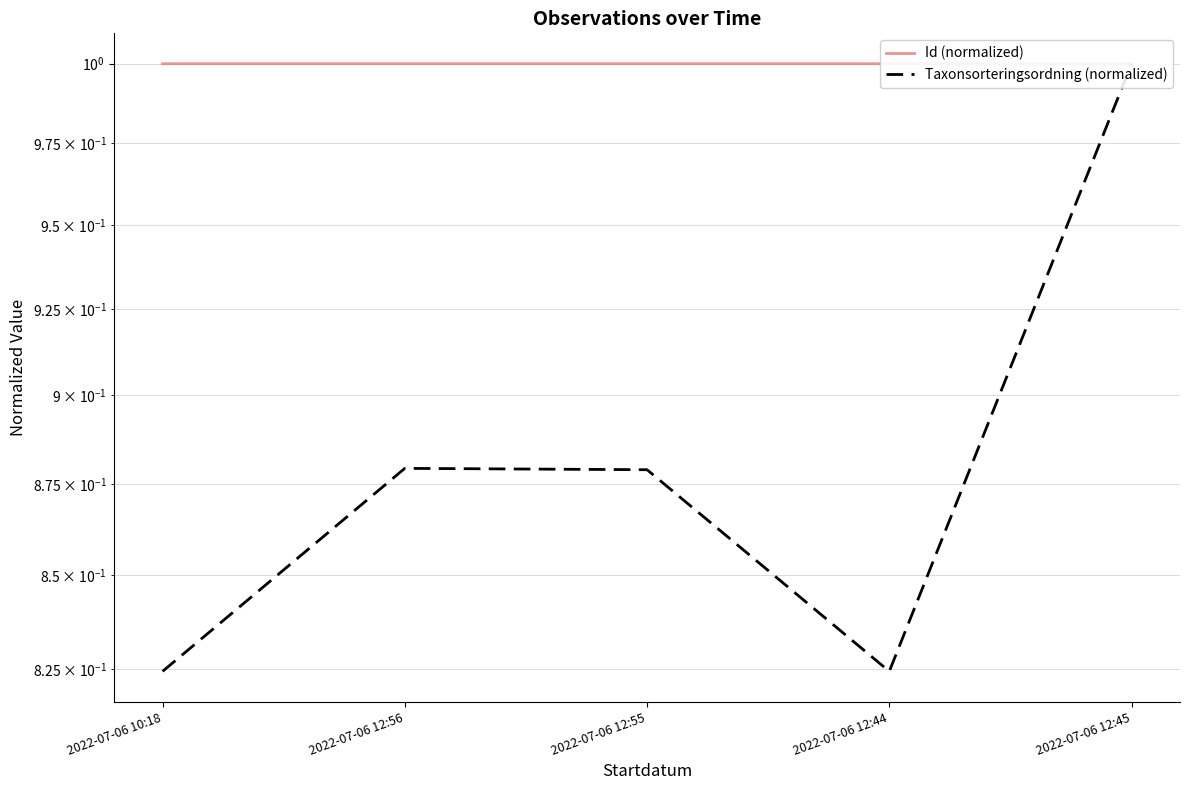

Does the chart have visible grid lines?

Yes